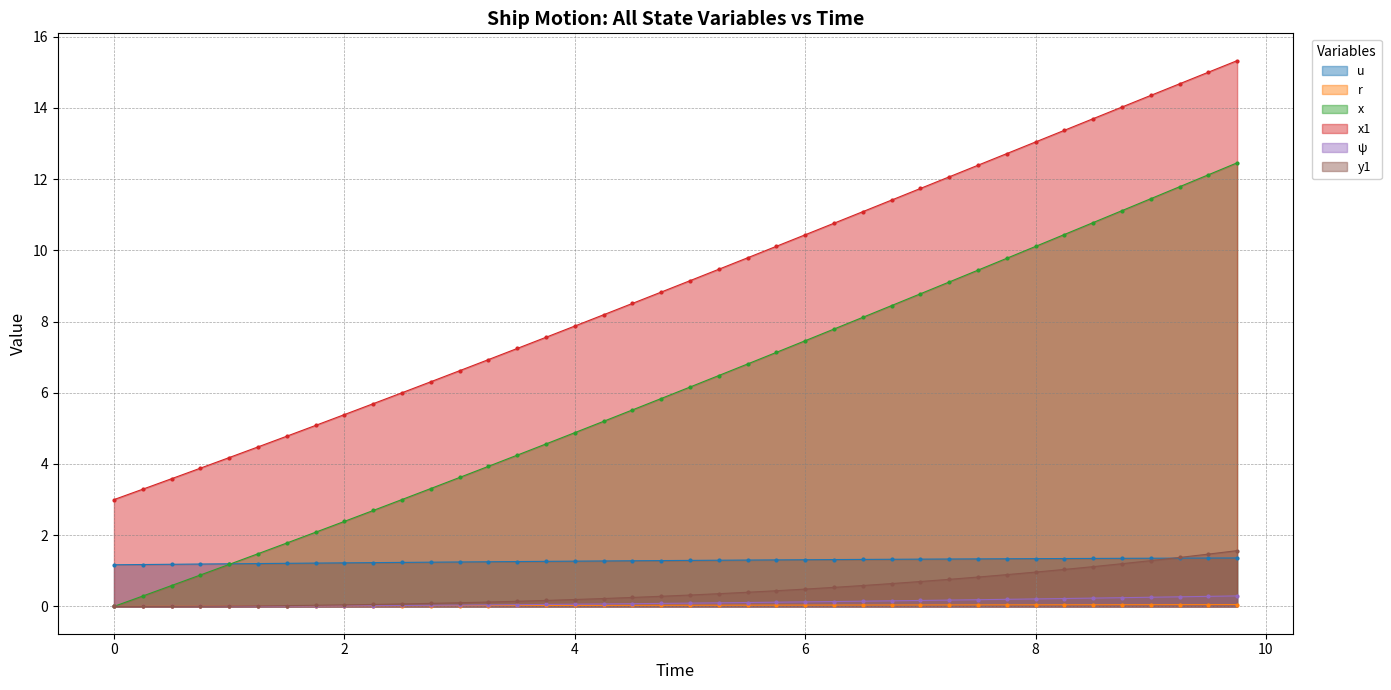

True or false: y1 and ψ intersect in this chart.

False